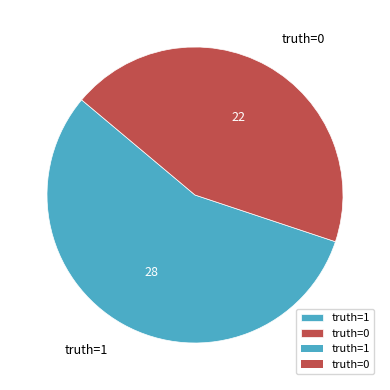

Count the number of slices in the pie.

2